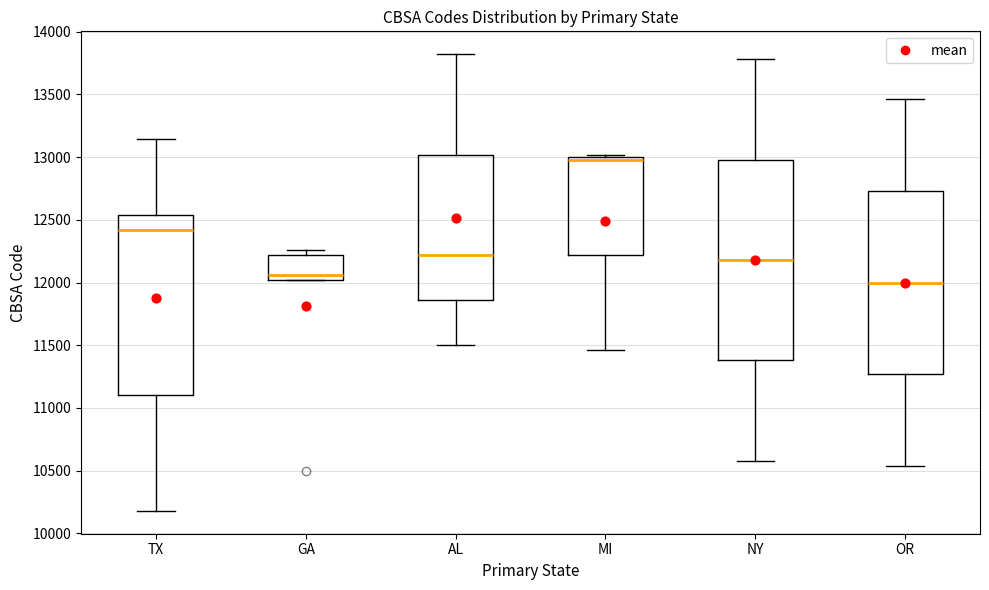

Where does the median line of the box for OR sit on the y-axis? The values are not printed on the chart, so give them approximately, as read against the axis.

12000